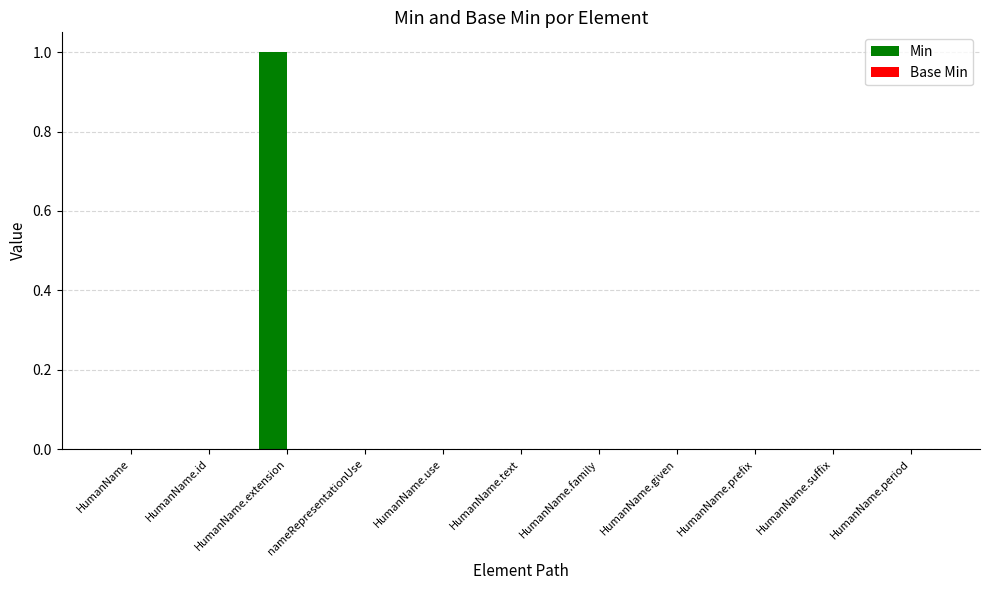

True or false: the data shows 0 at HumanName.suffix.

True